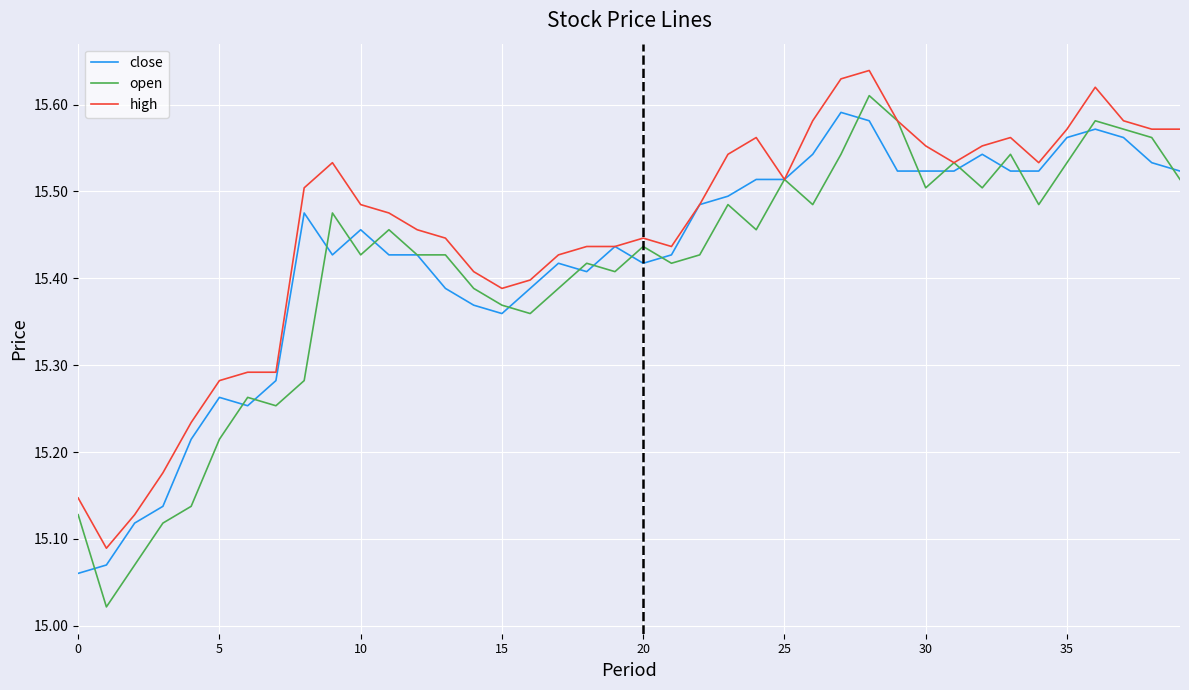

What is the difference between the maximum and second lowest values in the close series?

0.5